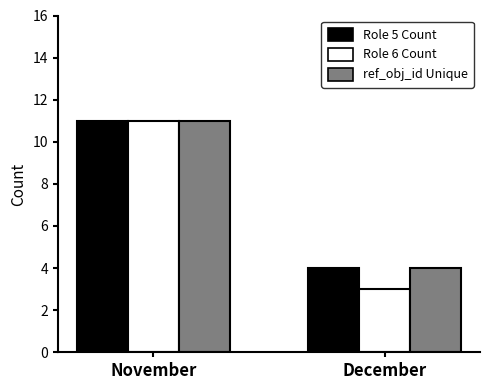

What is the maximum value for Role 5 Count?

11